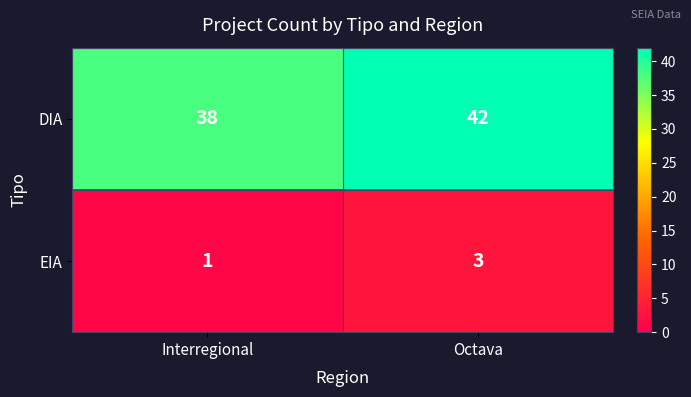

Reading left to right, transcribe all the data shown in this chart.

DIA: Interregional=38	Octava=42
EIA: Interregional=1	Octava=3